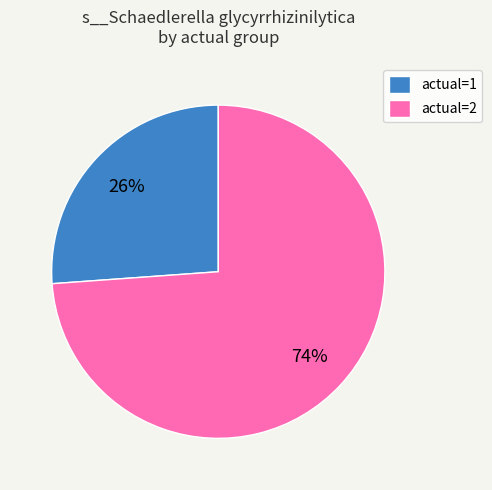

Count the number of slices in the pie.

2